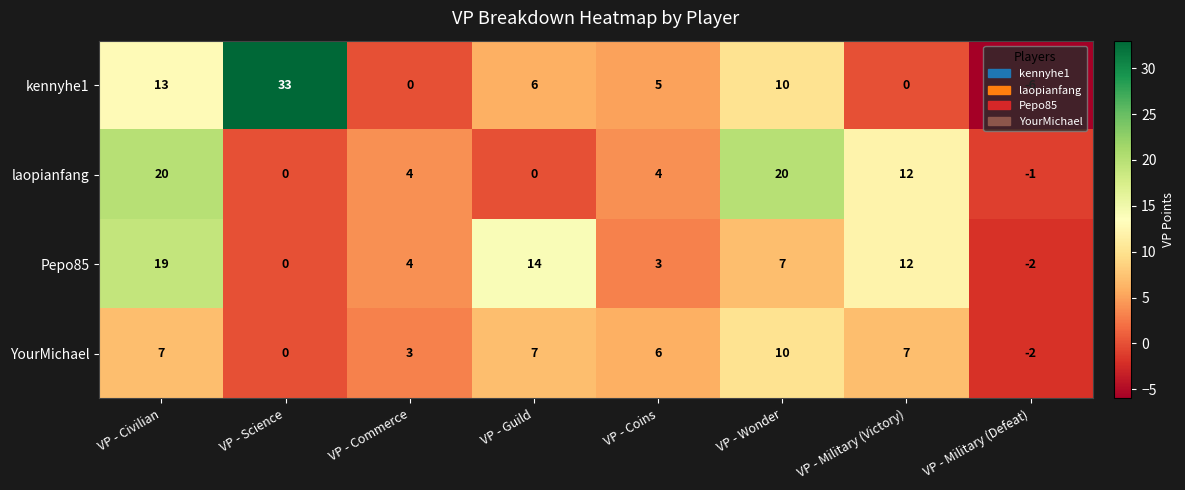

The Pepo85 series shows 15 at VP - Science. True or false?

False